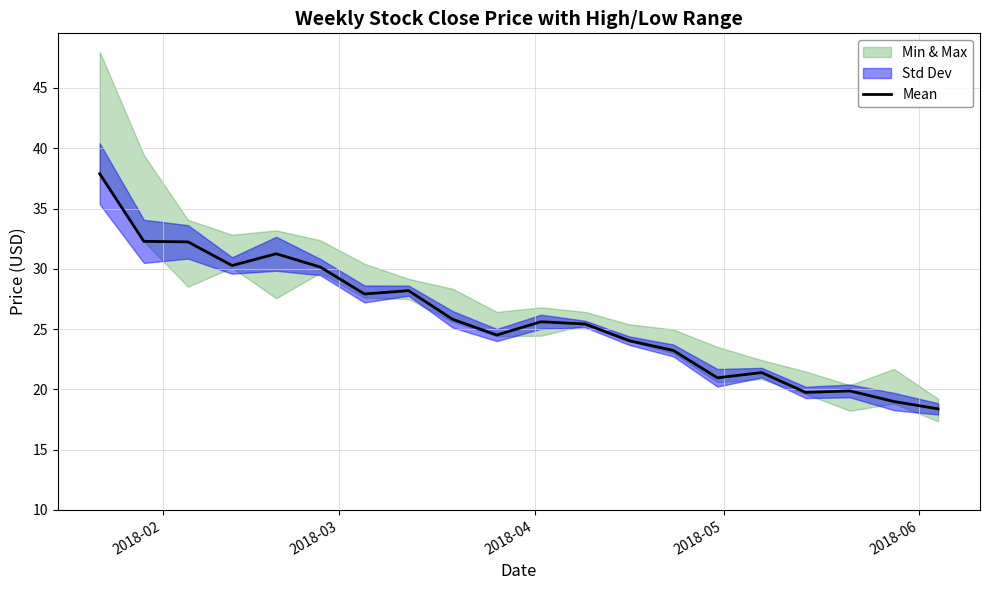

What is the minimum value for Mean?

18.4